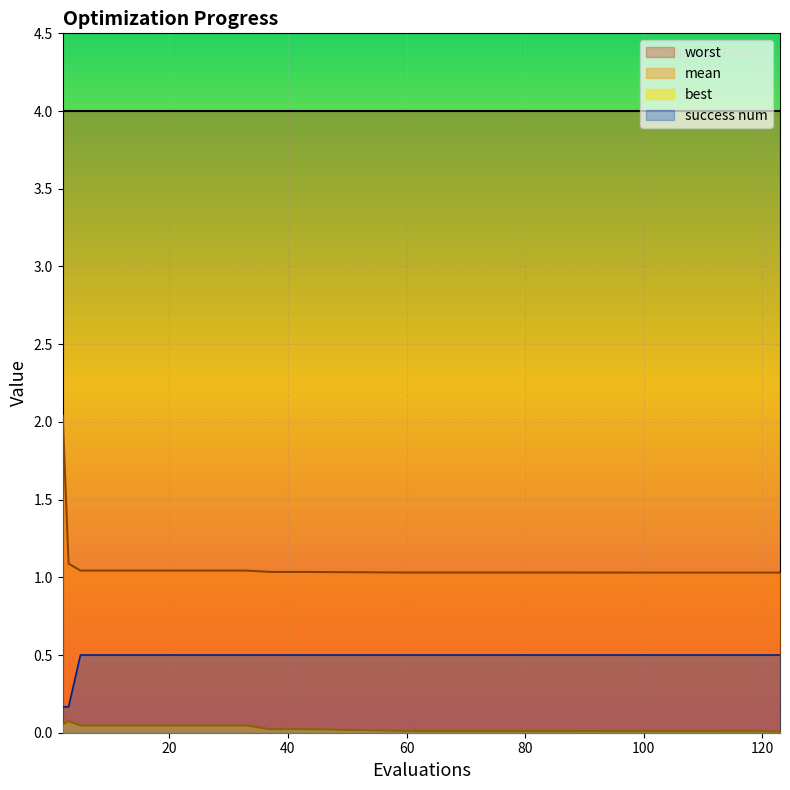

Which series has the largest range (max minus min)?

mean